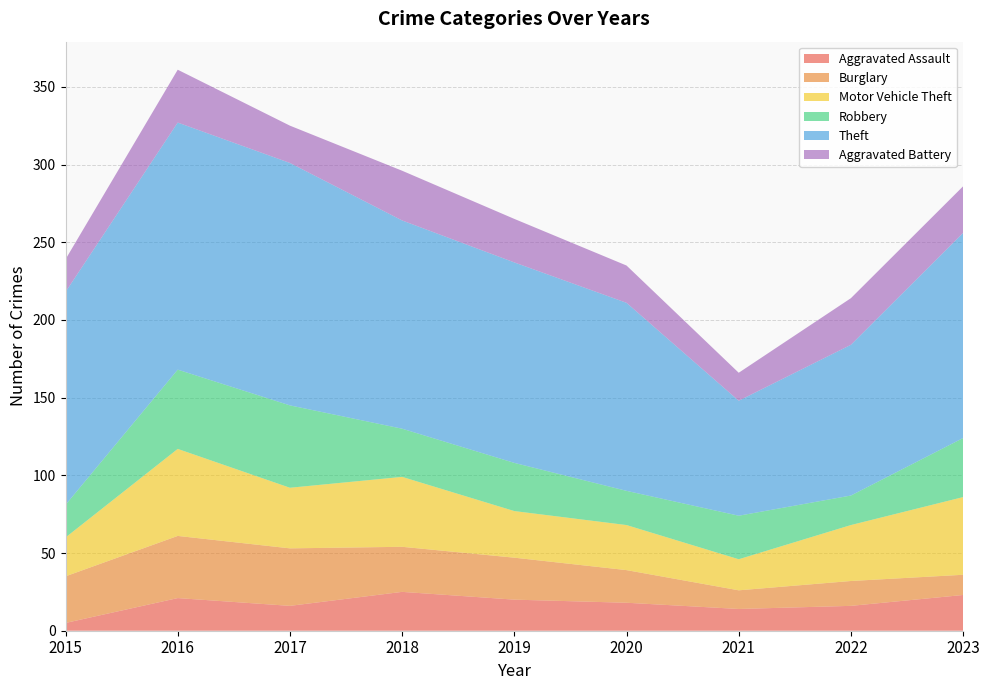

Reading left to right, extract all data points from this chart.

Aggravated Assault: 2015=5	2016=21	2017=16	2018=25	2019=20	2020=18	2021=14	2022=16	2023=23
Burglary: 2015=30	2016=40	2017=37	2018=29	2019=27	2020=21	2021=12	2022=16	2023=13
Motor Vehicle Theft: 2015=25	2016=56	2017=39	2018=45	2019=30	2020=29	2021=20	2022=36	2023=50
Robbery: 2015=21	2016=51	2017=53	2018=31	2019=31	2020=22	2021=28	2022=19	2023=38
Theft: 2015=137	2016=159	2017=156	2018=134	2019=129	2020=121	2021=74	2022=97	2023=132
Aggravated Battery: 2015=21	2016=34	2017=24	2018=32	2019=28	2020=24	2021=18	2022=30	2023=30